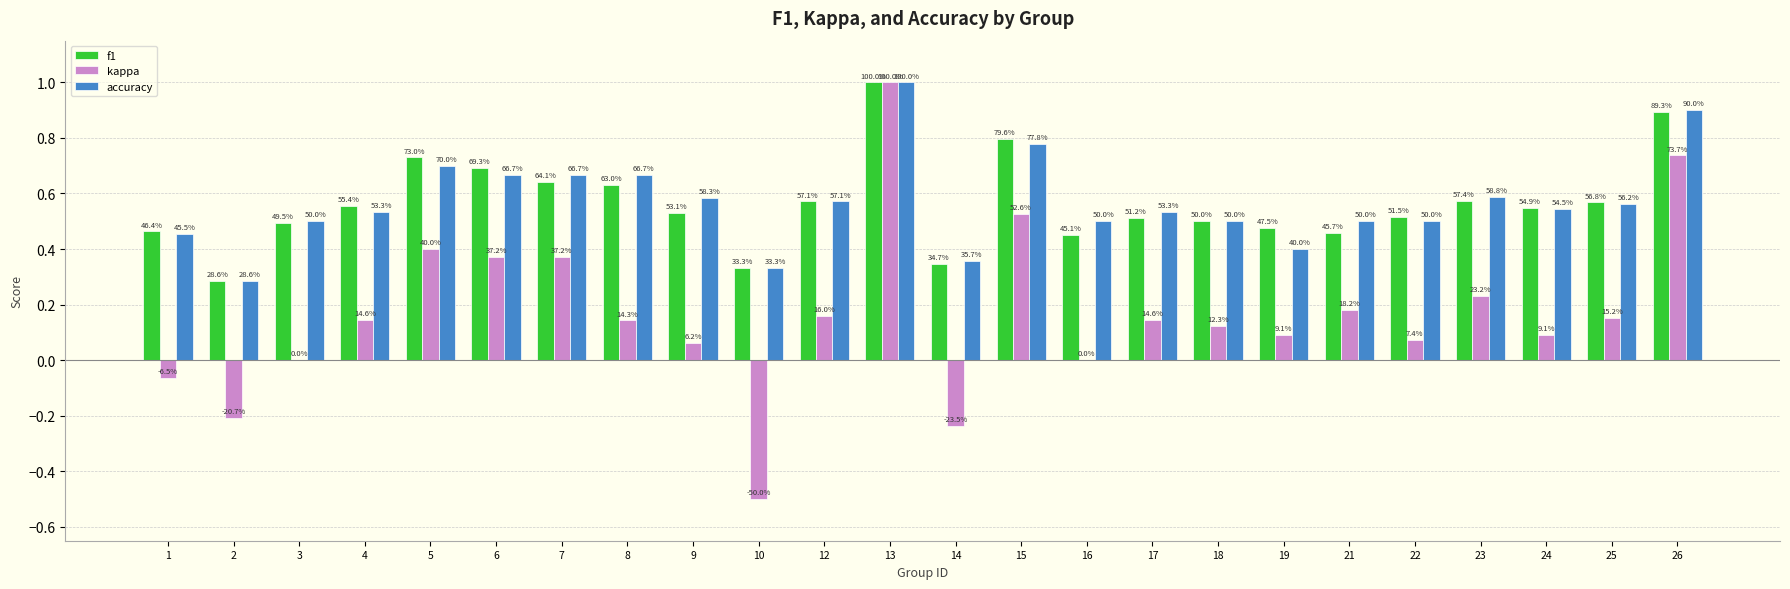

Reading left to right, transcribe all the data shown in this chart.

f1: 1=0.5	2=0.3	3=0.5	4=0.6	5=0.7	6=0.7	7=0.6	8=0.6	9=0.5	10=0.3	12=0.6	13=1.0	14=0.3	15=0.8	16=0.5	17=0.5	18=0.5	19=0.5	21=0.5	22=0.5	23=0.6	24=0.5	25=0.6	26=0.9
kappa: 1=-0.1	2=-0.2	3=0.0	4=0.1	5=0.4	6=0.4	7=0.4	8=0.1	9=0.1	10=-0.5	12=0.2	13=1.0	14=-0.2	15=0.5	16=0.0	17=0.1	18=0.1	19=0.1	21=0.2	22=0.1	23=0.2	24=0.1	25=0.2	26=0.7
accuracy: 1=0.5	2=0.3	3=0.5	4=0.5	5=0.7	6=0.7	7=0.7	8=0.7	9=0.6	10=0.3	12=0.6	13=1.0	14=0.4	15=0.8	16=0.5	17=0.5	18=0.5	19=0.4	21=0.5	22=0.5	23=0.6	24=0.5	25=0.6	26=0.9